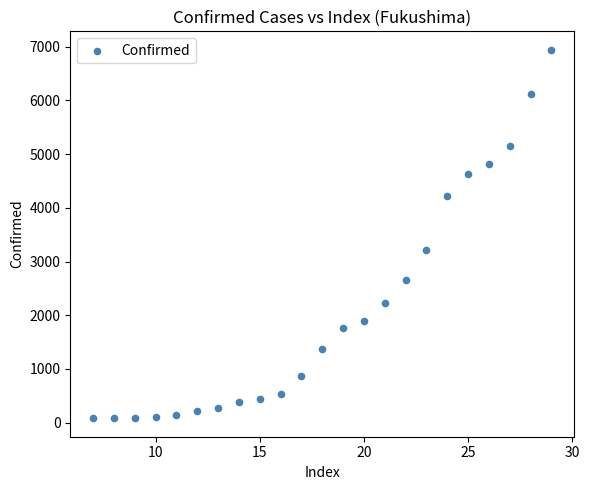

What is the range of Y values (max minus min)?

6861